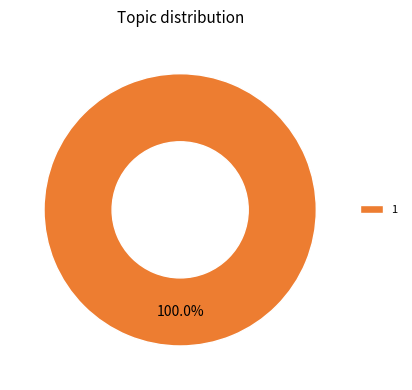

Which slice represents more than half of the pie?

1